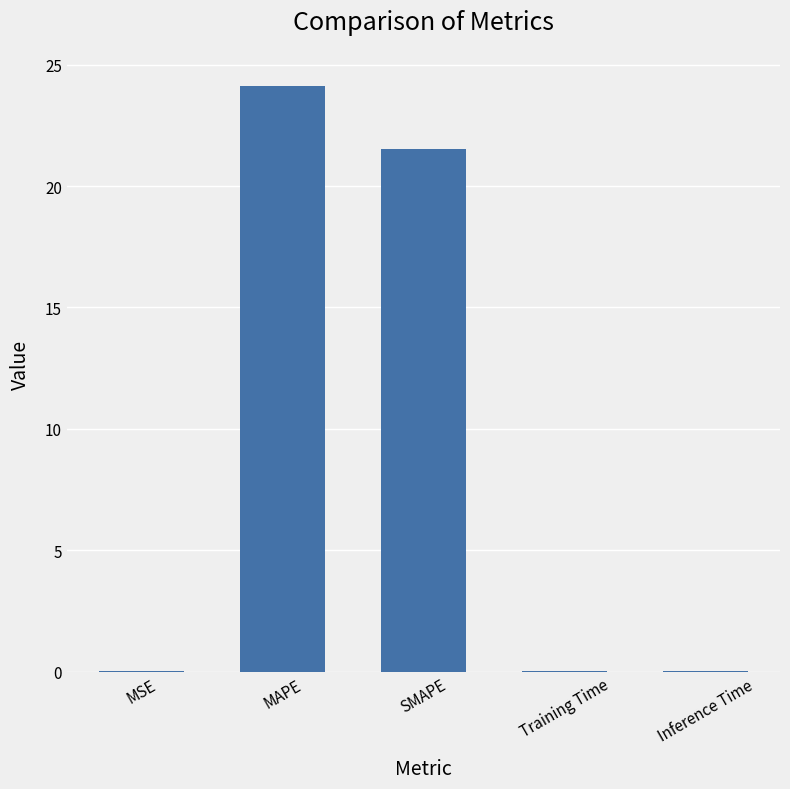

Where is the data nearest to the value 12?

SMAPE